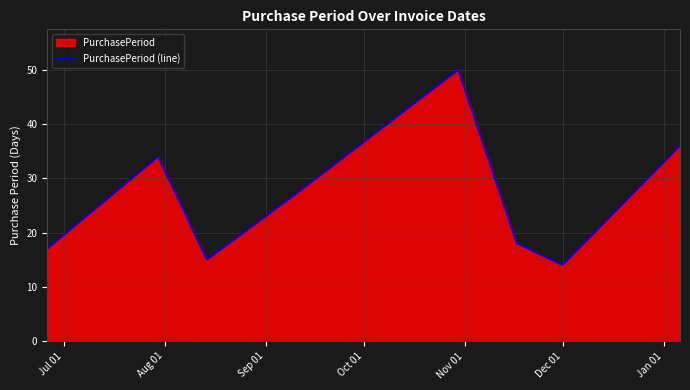

True or false: the data has more than 1 interior local peaks.

True